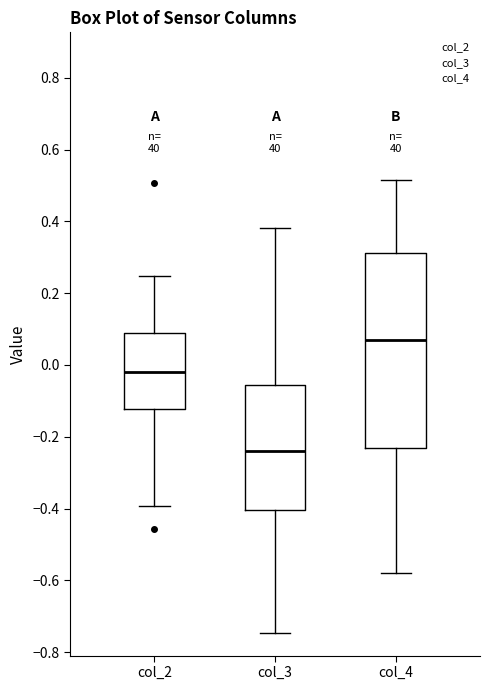

Reading left to right, transcribe this box plot: for each box, give where its median line is, the range the box spans, and where its two whiskers end, as read against the y-axis. The values are not printed on the chart, so give them approximately, as read against the axis.

col_2: median -0.02, box -0.12 to 0.10, whiskers -0.40 to 0.24
col_3: median -0.24, box -0.40 to -0.06, whiskers -0.74 to 0.38
col_4: median 0.08, box -0.24 to 0.32, whiskers -0.58 to 0.52